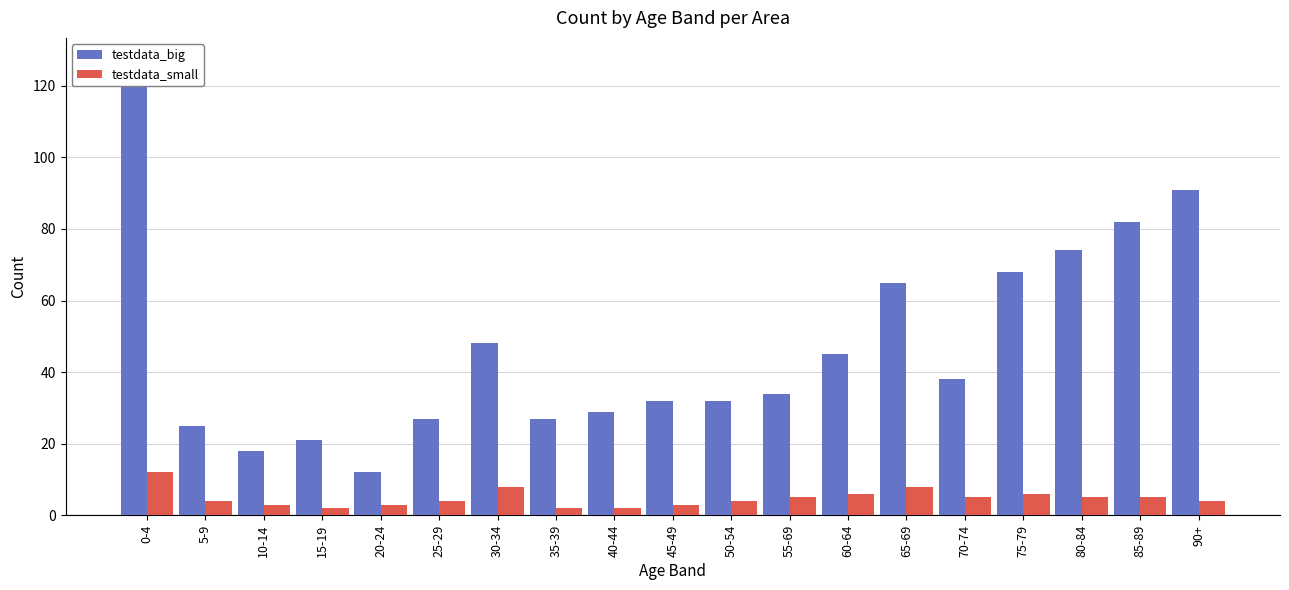

At which label does testdata_small first exceed 4?

0-4